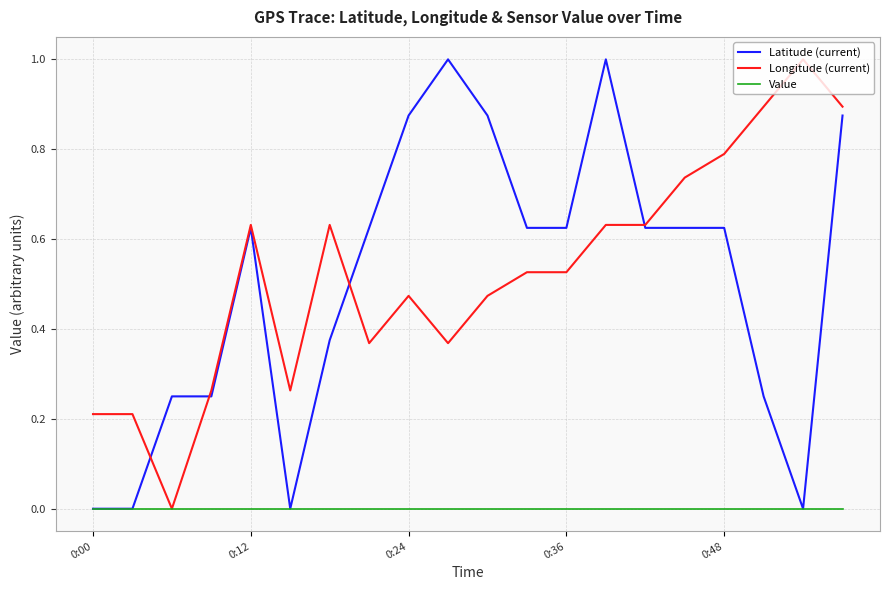

What is the highest value of the Longitude (current) series?

1.0